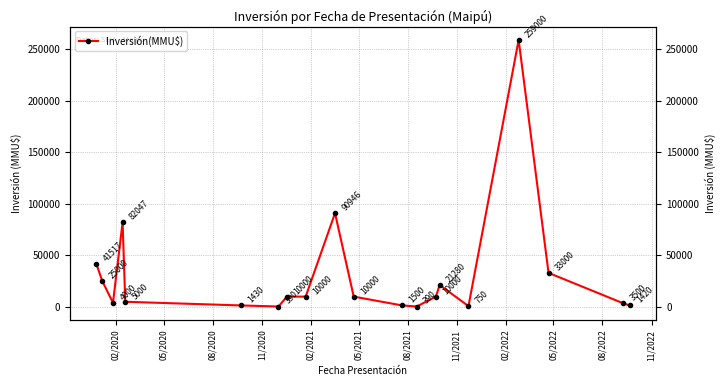

How many interior local valleys (lower than both neighbors) does the data have?

4